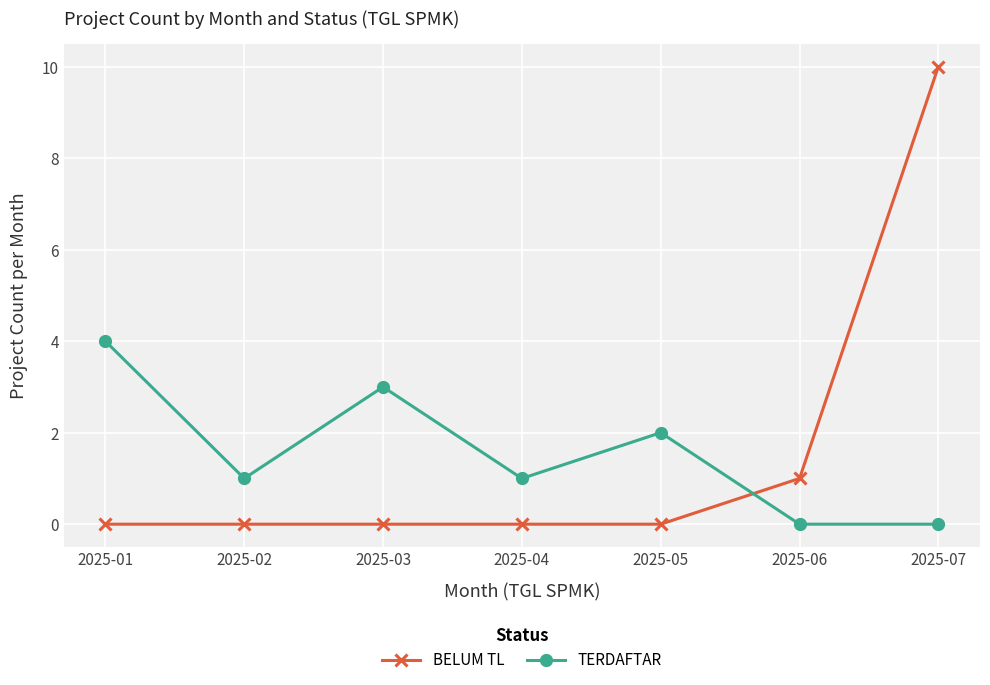

Count the number of data series in this chart.

2